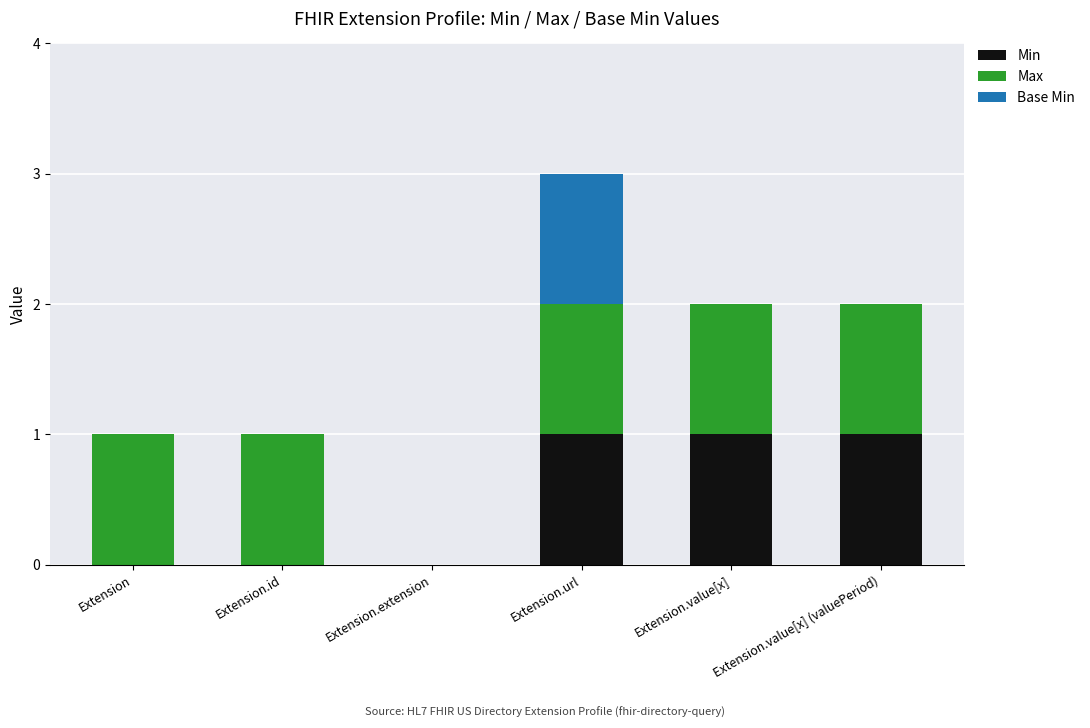

Count the number of categories in the chart.

6